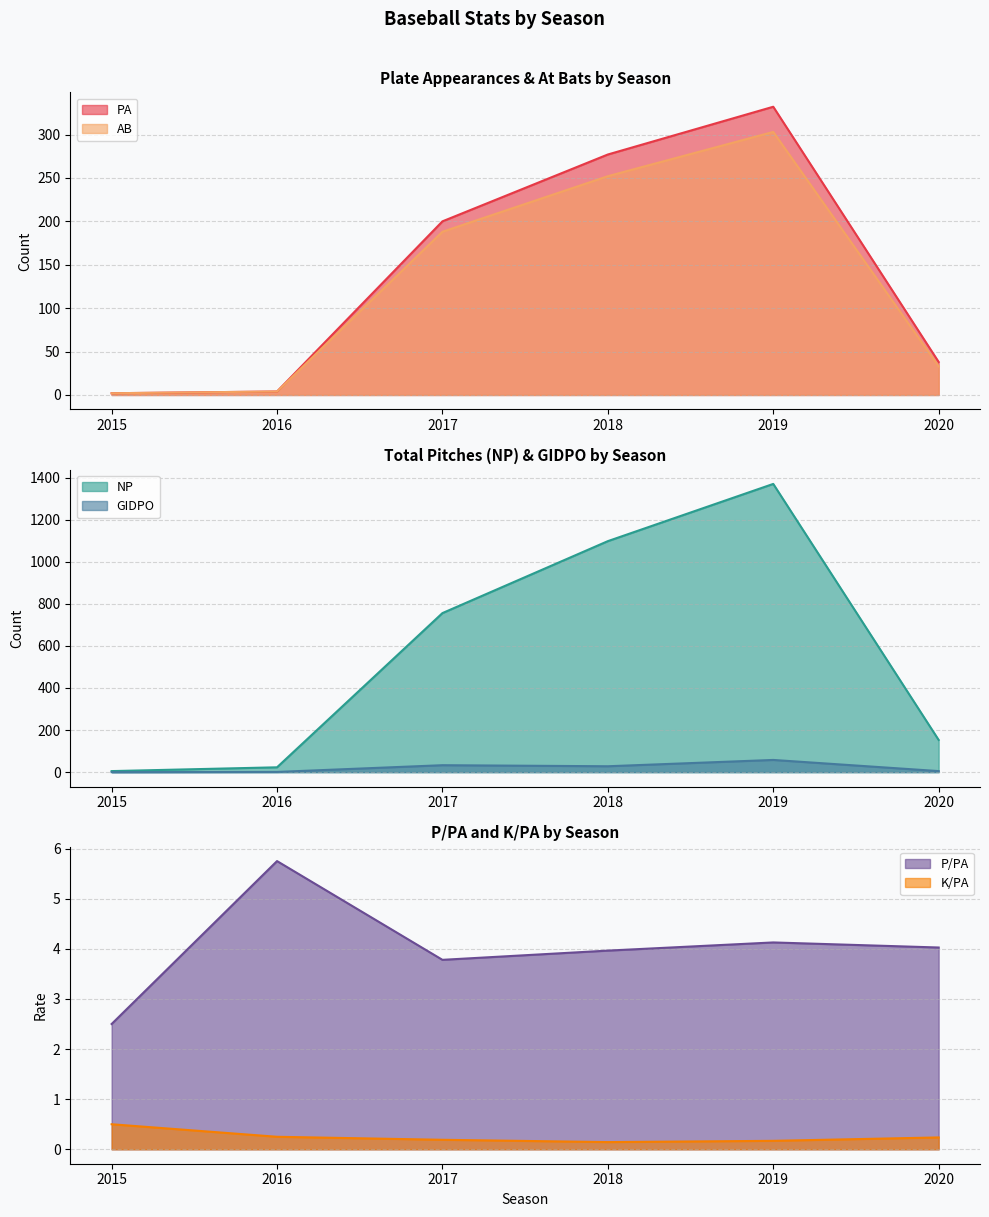

What is the spread (max minus min) of values at 2016?

22.8